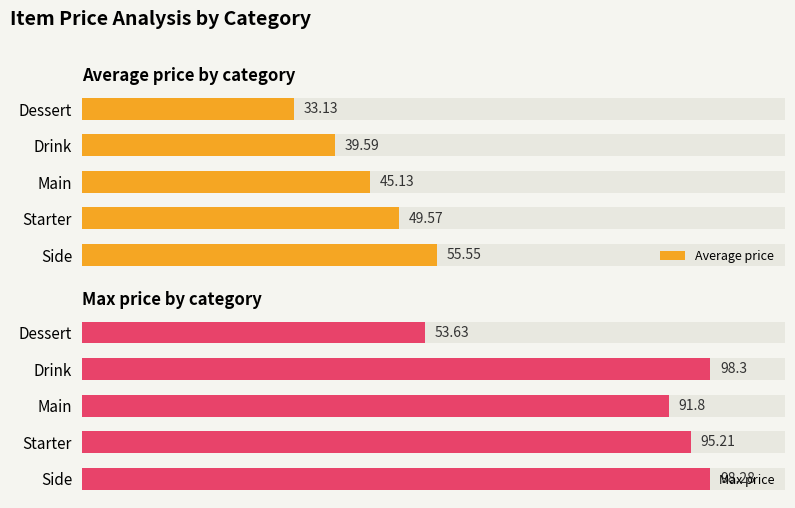

What is the sum of all Max price values?

437.2